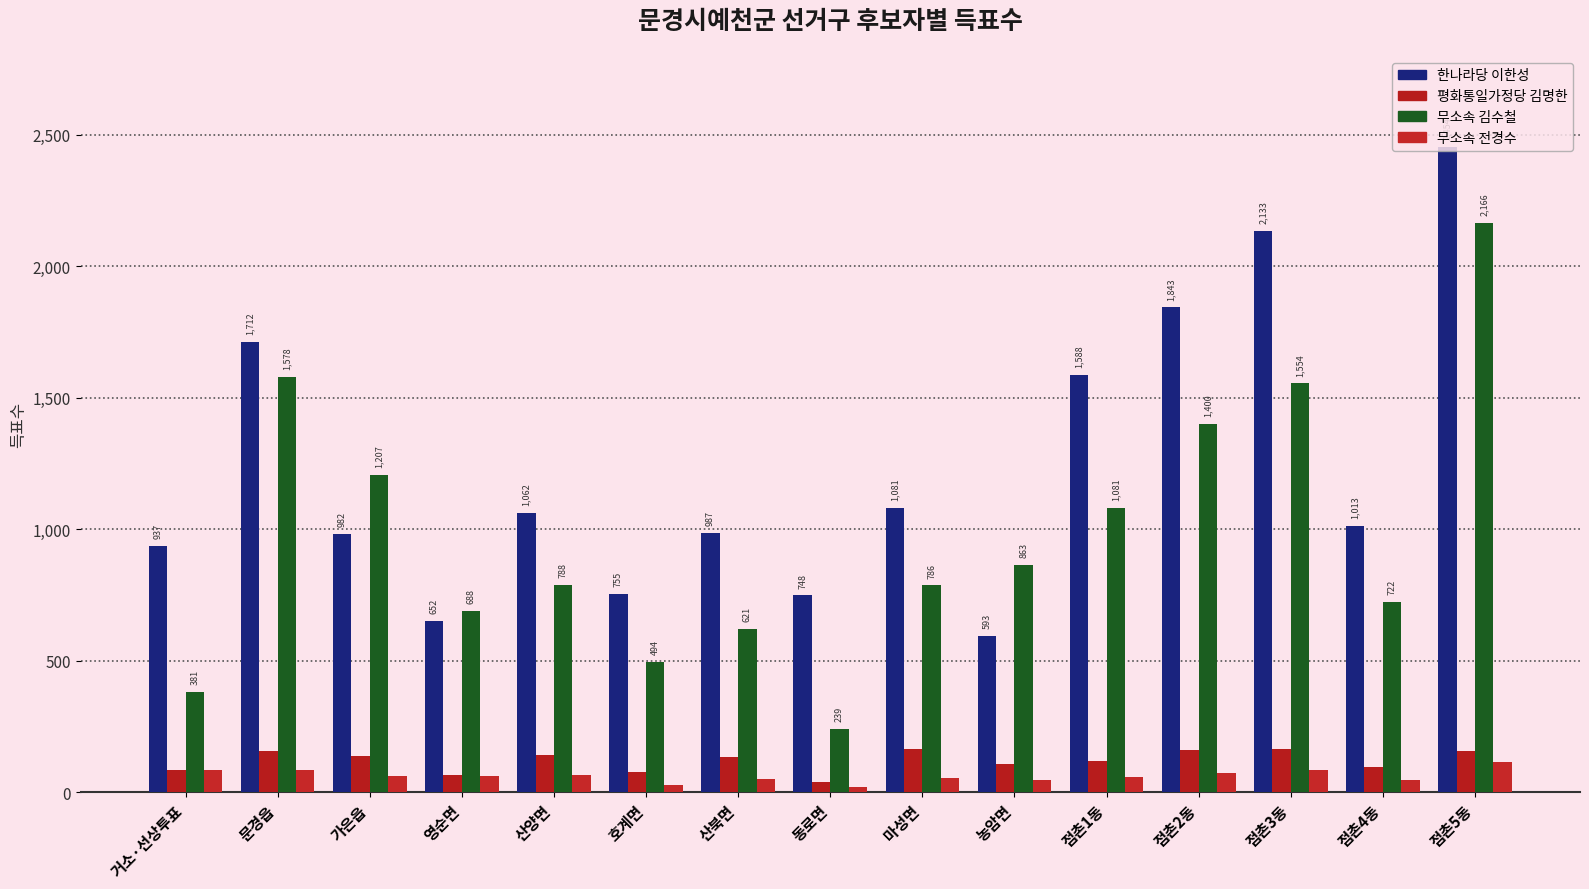

How many data points in 무소속 김수철 are less than 788?

7